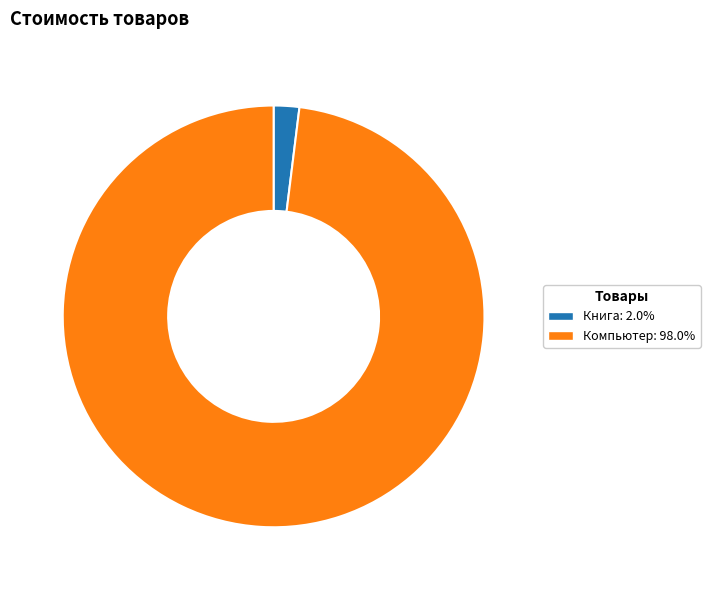

Count the number of slices in the pie.

2